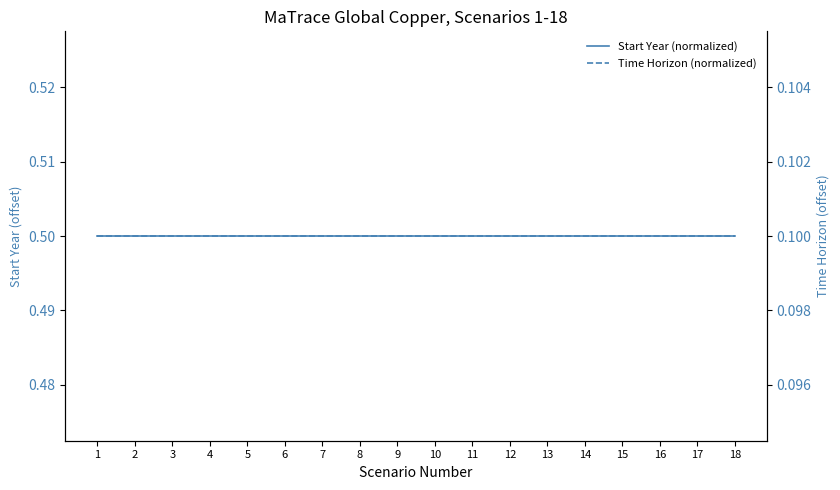

What is the sum of the Start Year (normalized) values at 3 and 8?

1.0